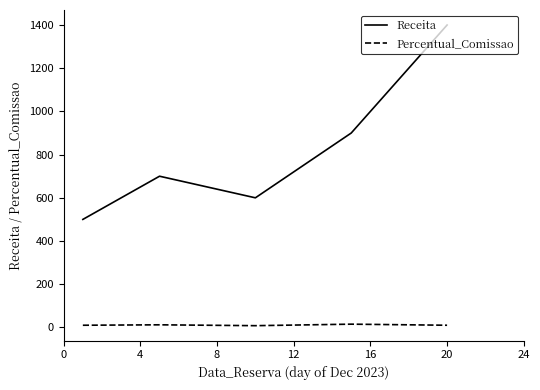

Which series has the largest total across all categories?

Receita